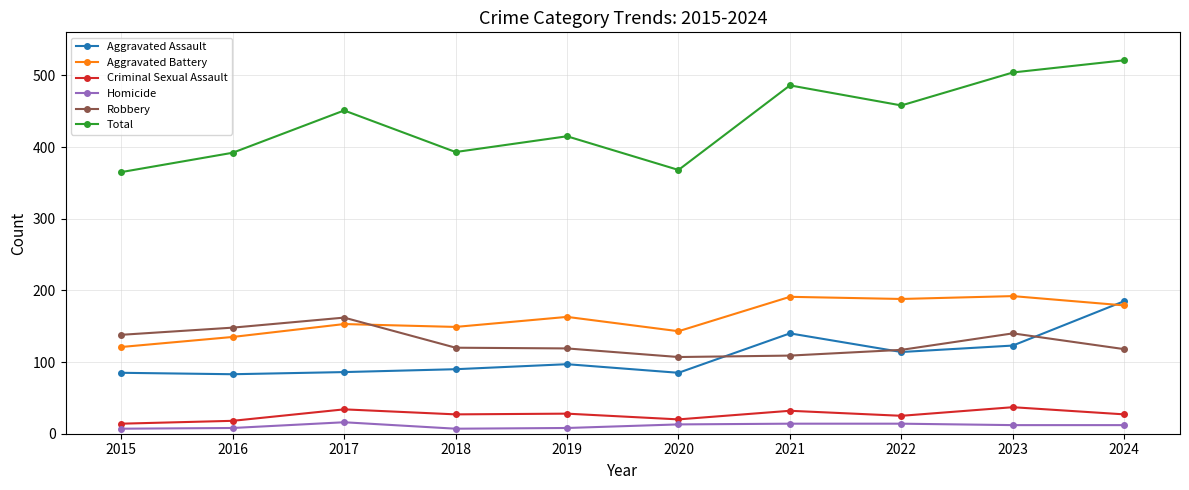

What is the smallest value displayed?

7